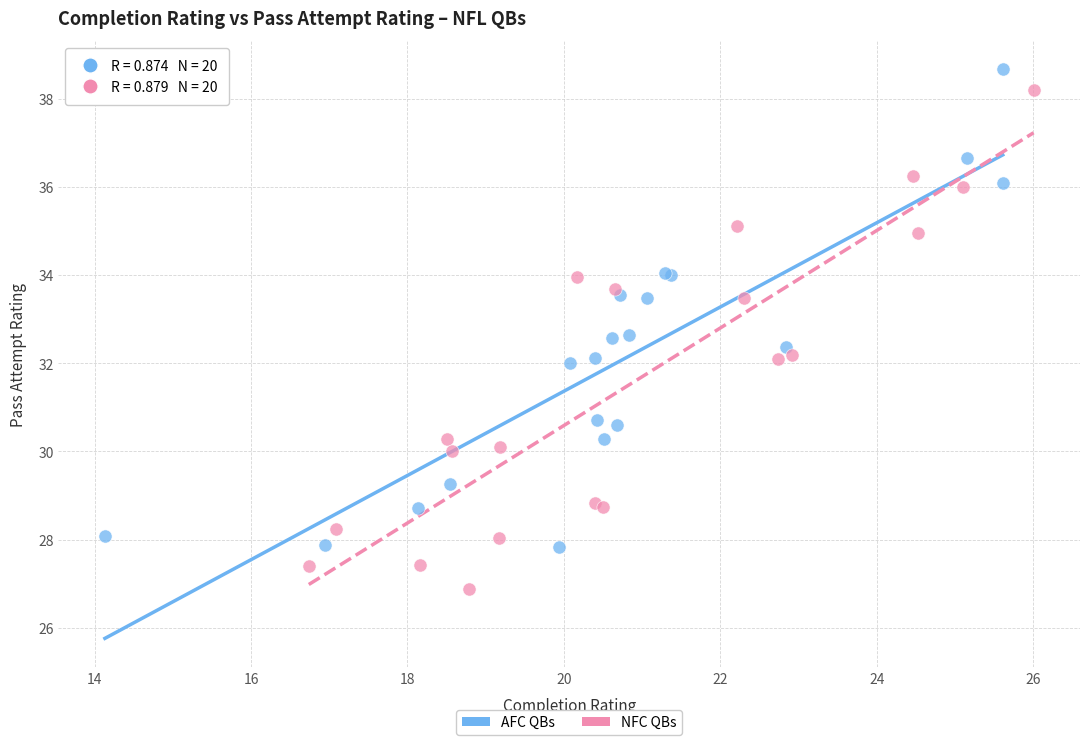

Which series has the widest spread of Y values?

NFC QBs